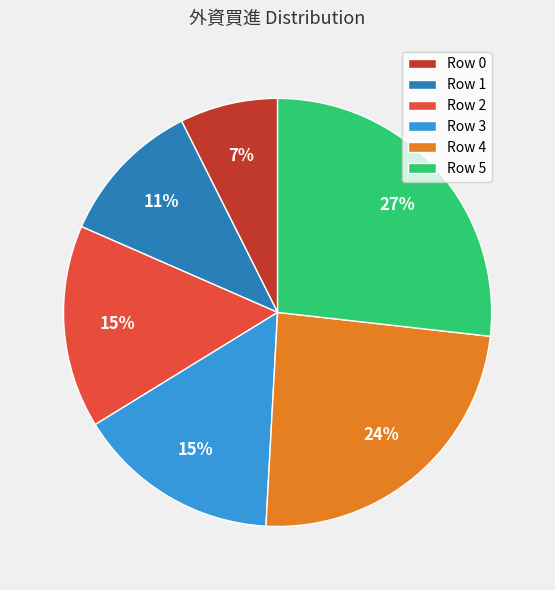

Which slice is the largest?

Row 5